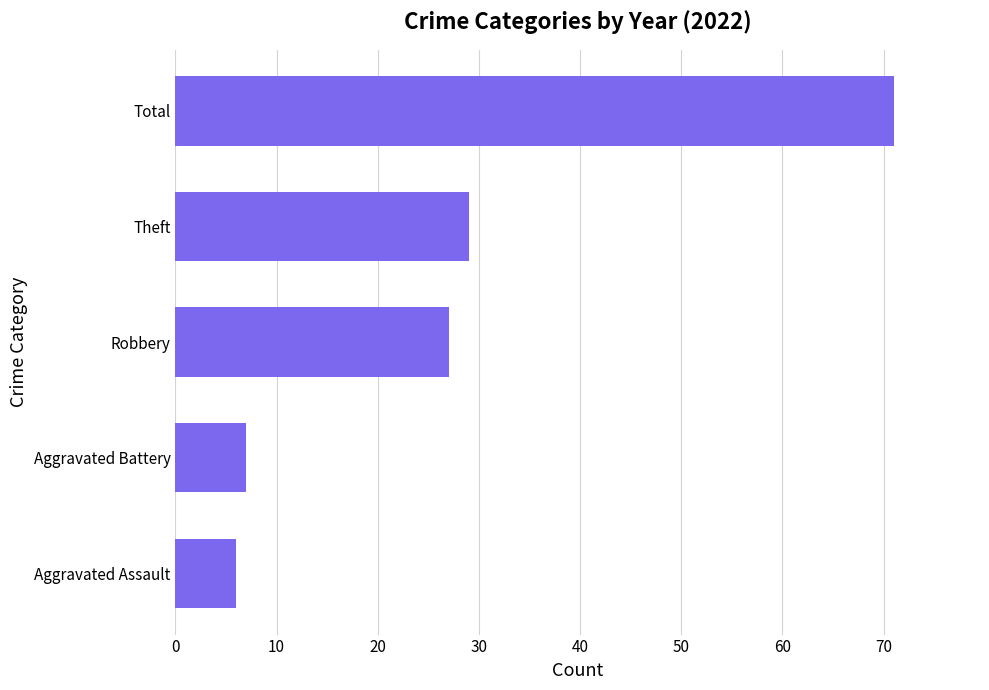

What is the smallest value displayed?

6